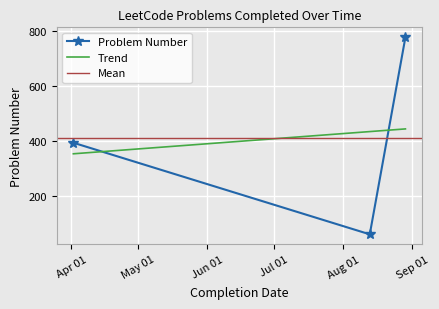

Reading left to right, extract all data points from this chart.

394	60	779